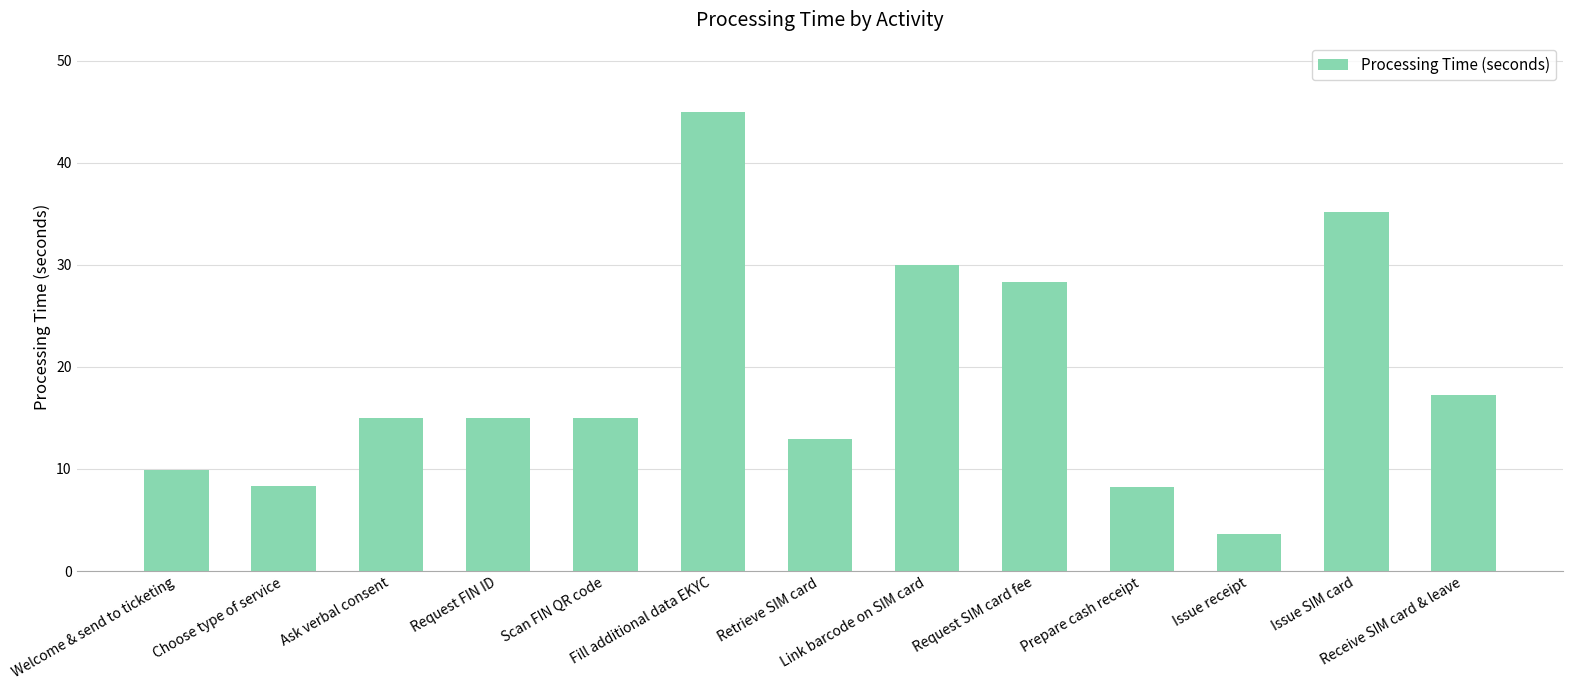

True or false: the data shows 55.7 at Issue SIM card.

False